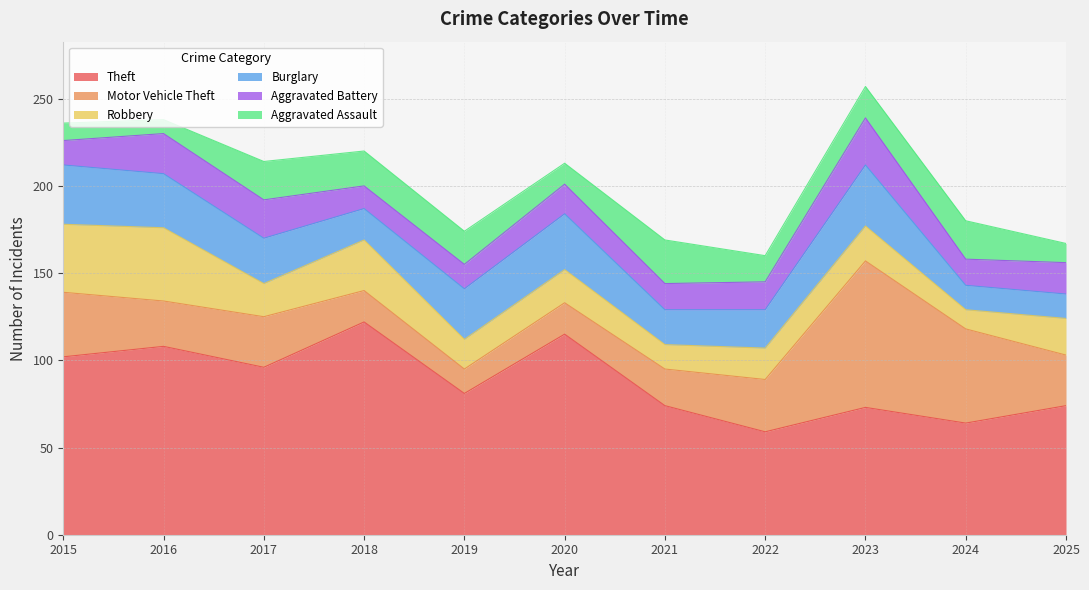

At which label does Burglary reach its peak?

2023